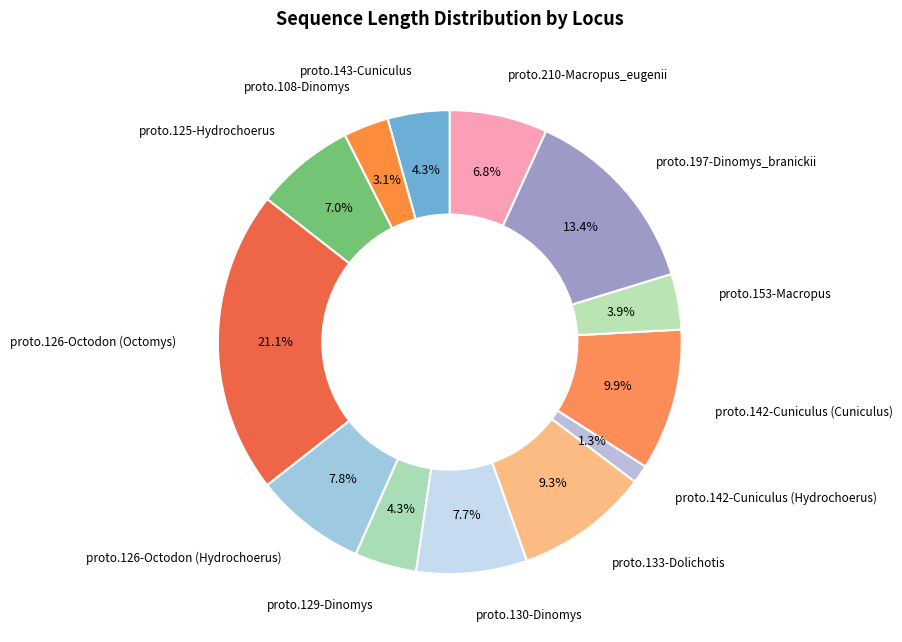

What percentage is NOT represented by proto.108-Dinomys?

96.9%